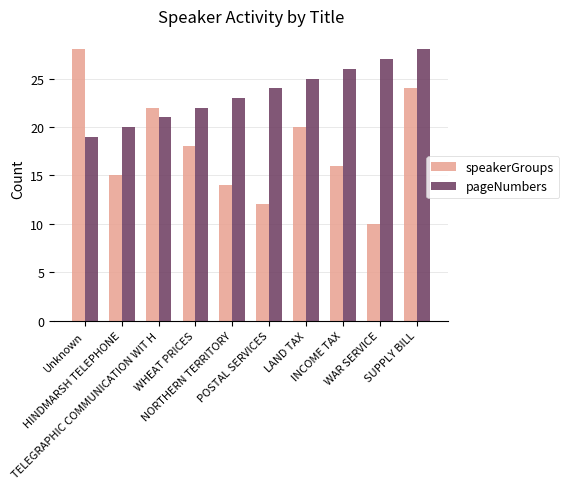

At LAND TAX, list the series in order from largest to smallest.

pageNumbers, speakerGroups